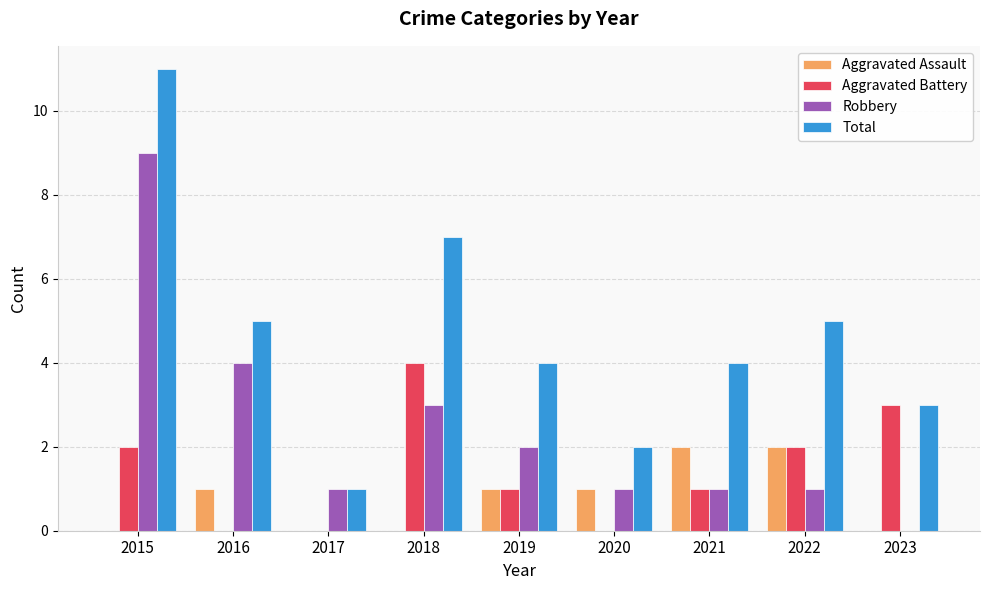

How many groups of bars are there?

9